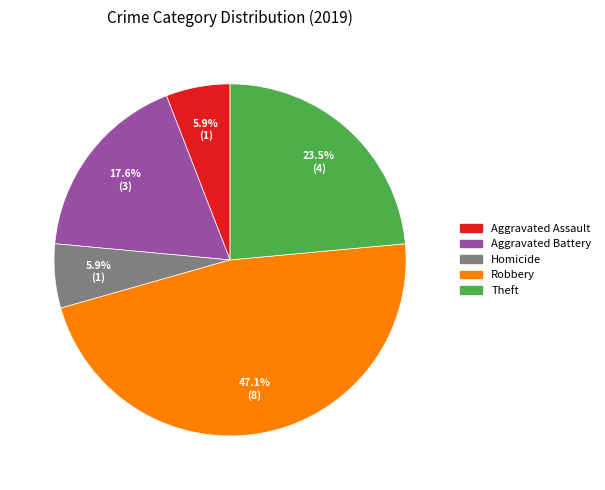

Is there a majority slice in this chart?

No